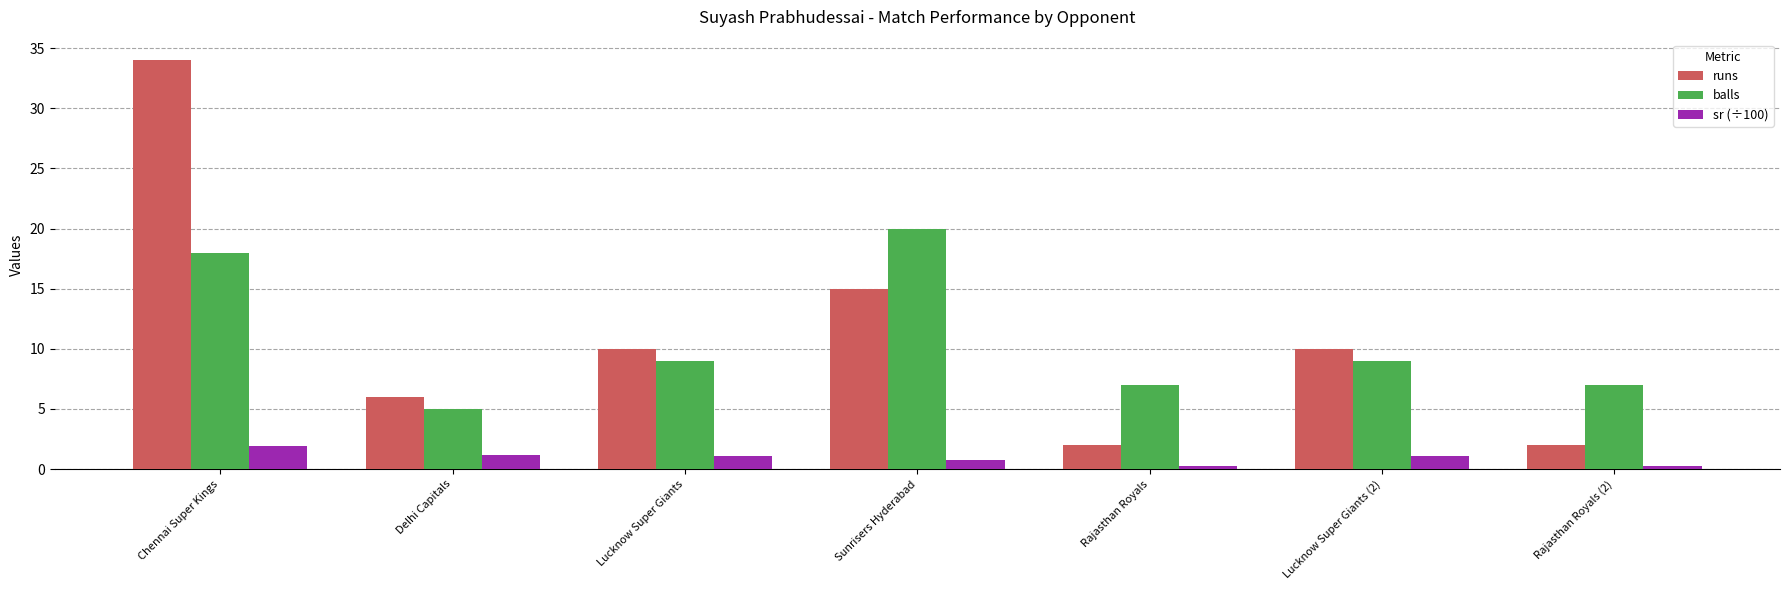

What is the average value of the sr (÷100) series?

0.9